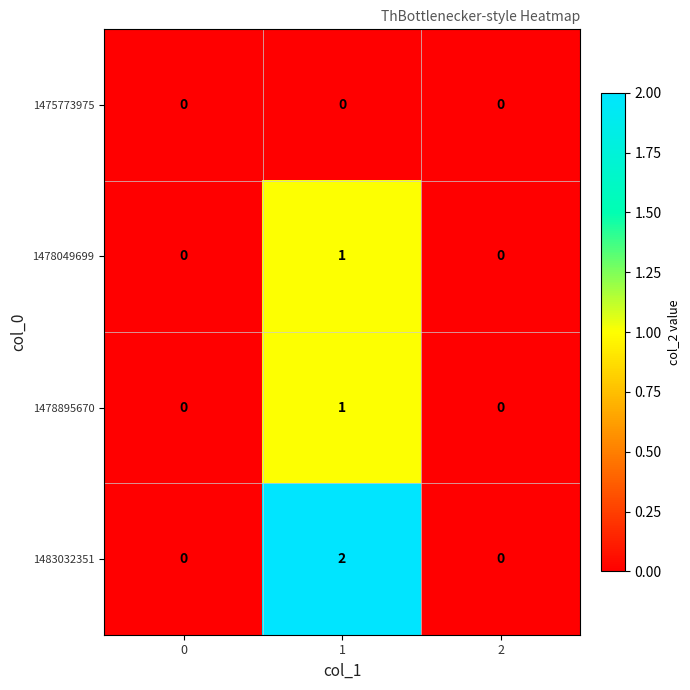

At which category does the chart reach its peak across all series?

1